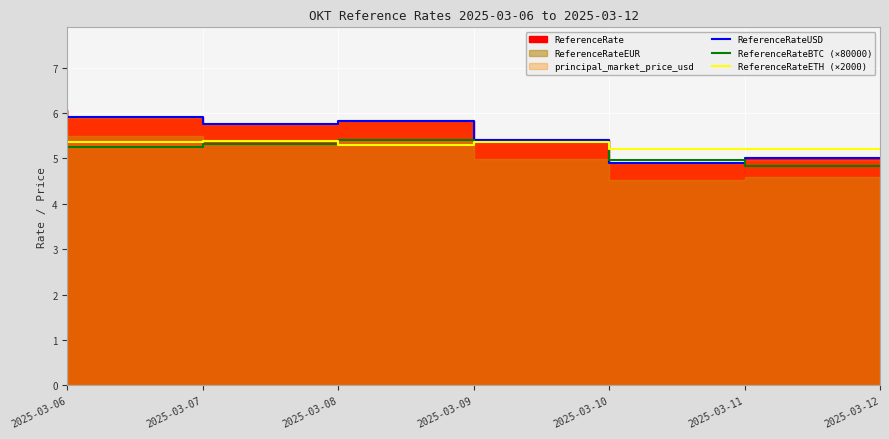

Is the value of ReferenceRateETH (×2000) at 2025-03-06 greater than the value of ReferenceRateBTC (×80000) at 2025-03-12?

Yes